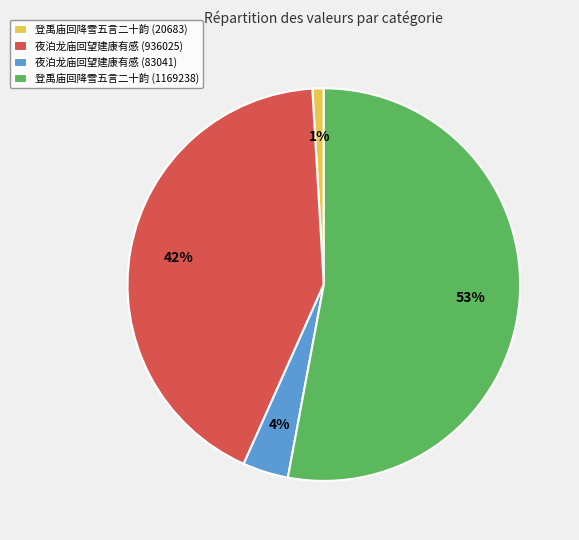

Does 登禹庙回降雪五言二十韵 (20683) account for over 50% of the chart?

No